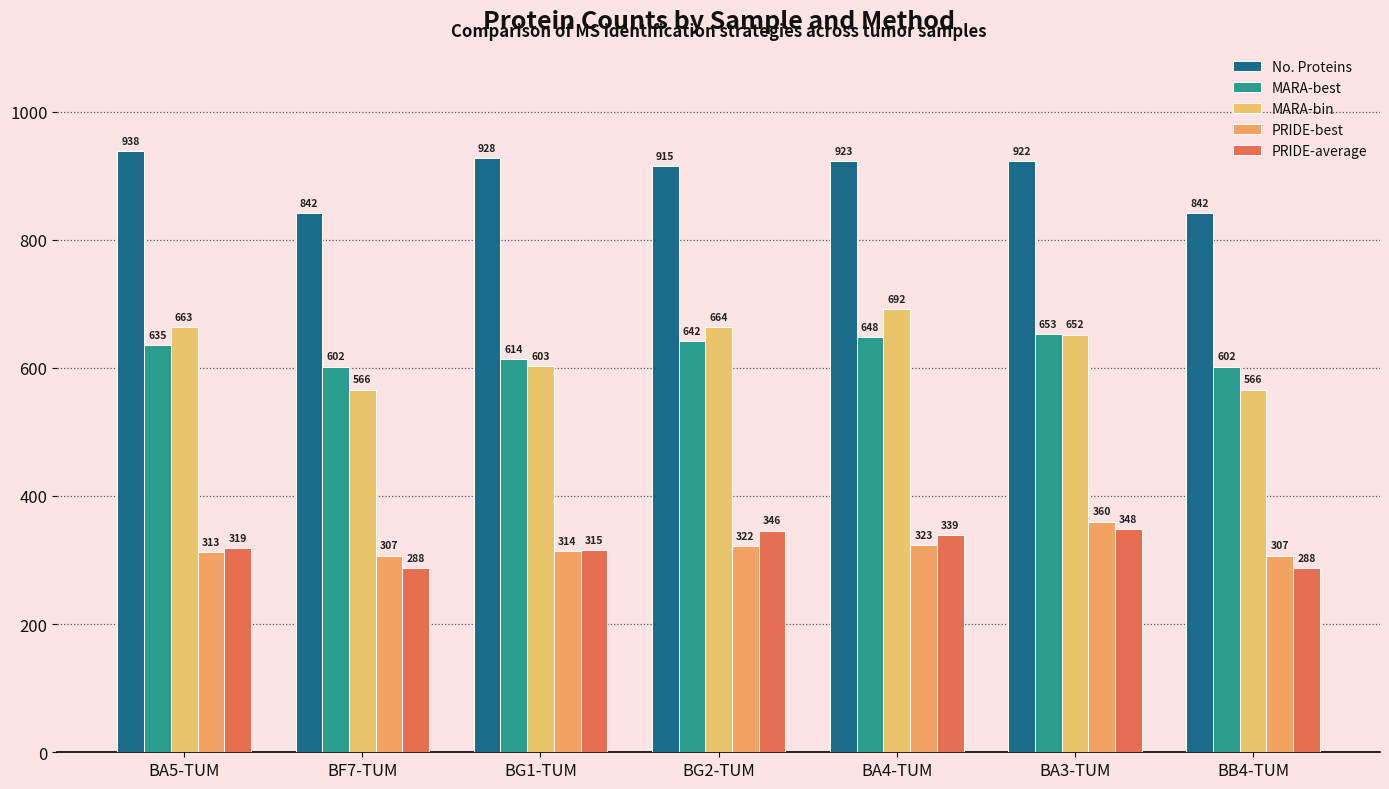

At which label does MARA-bin reach its minimum?

BF7-TUM